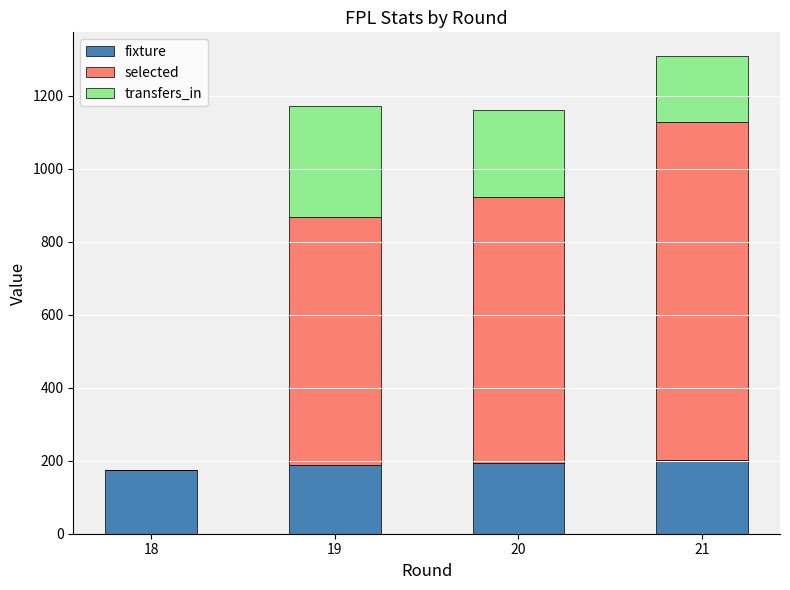

What is the sum of all fixture values?

760